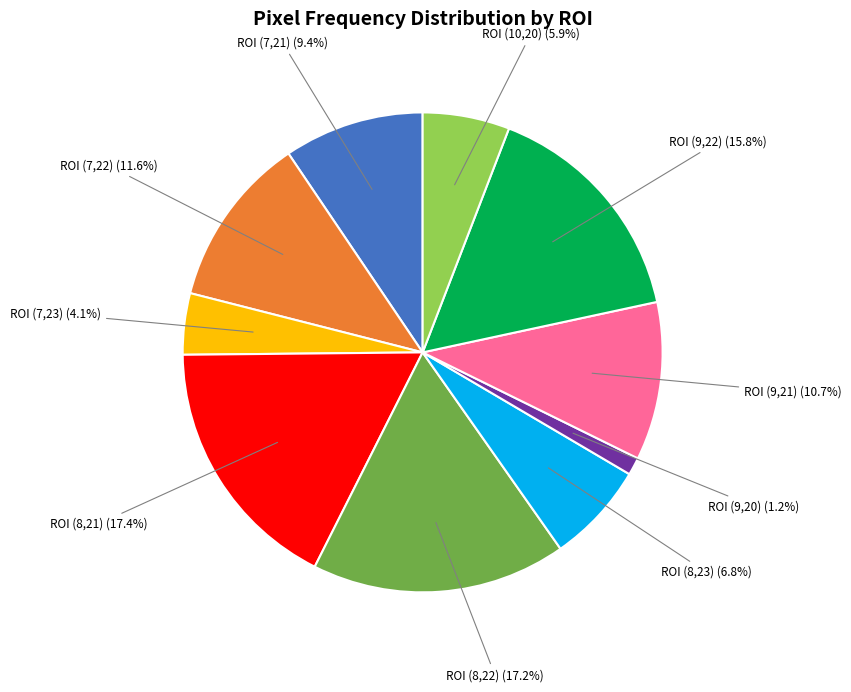

Is there any slice that represents more than half of the pie?

No